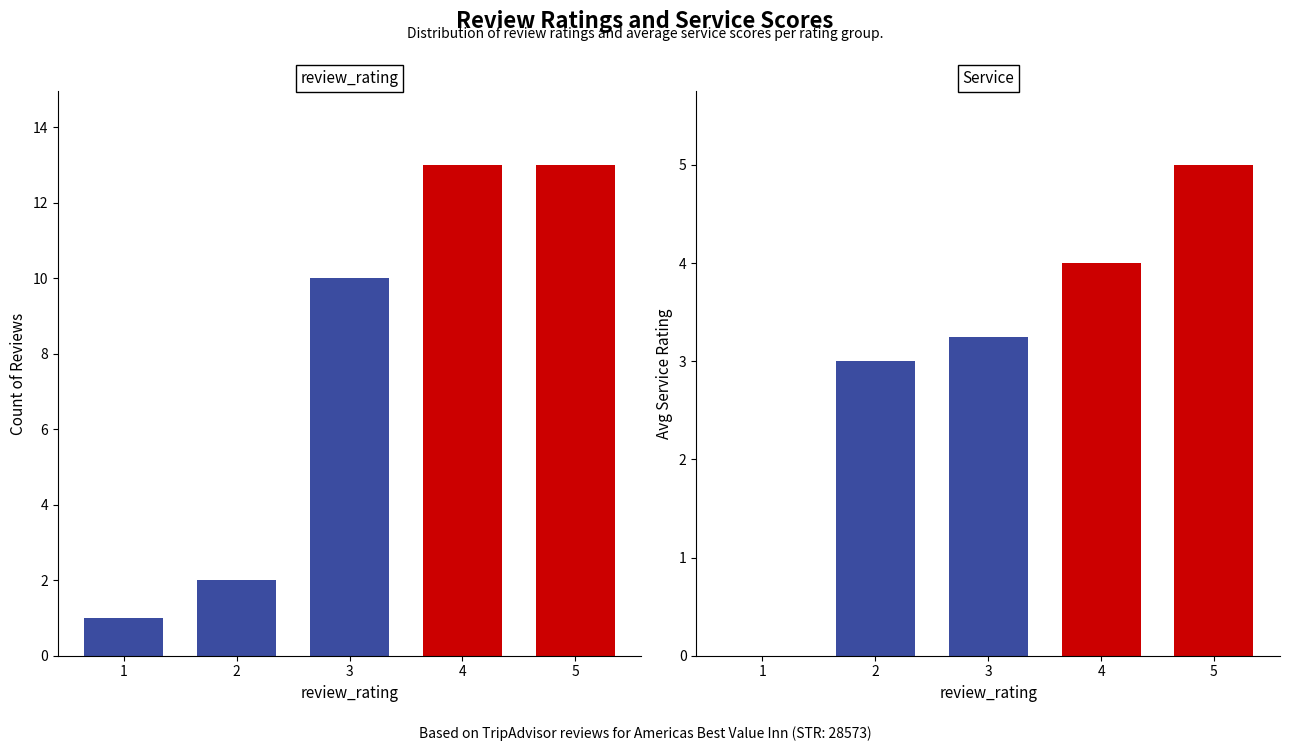

What is the average value of the review_rating series?

7.8